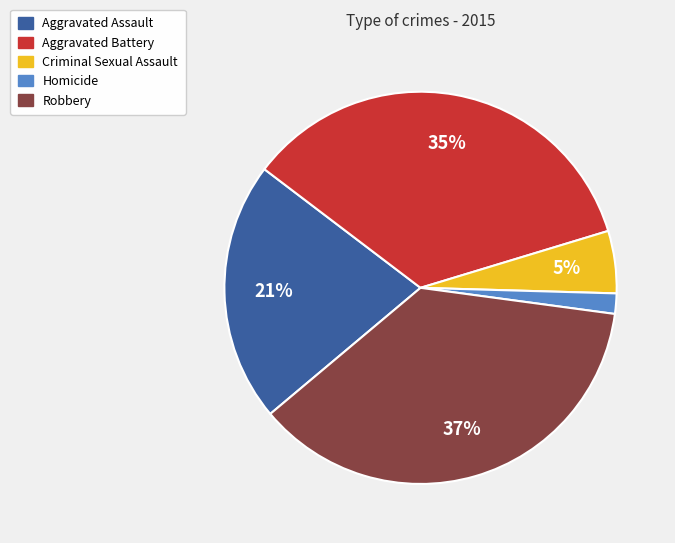

Rank the categories by value from lowest to highest.

Homicide, Criminal Sexual Assault, Aggravated Assault, Aggravated Battery, Robbery